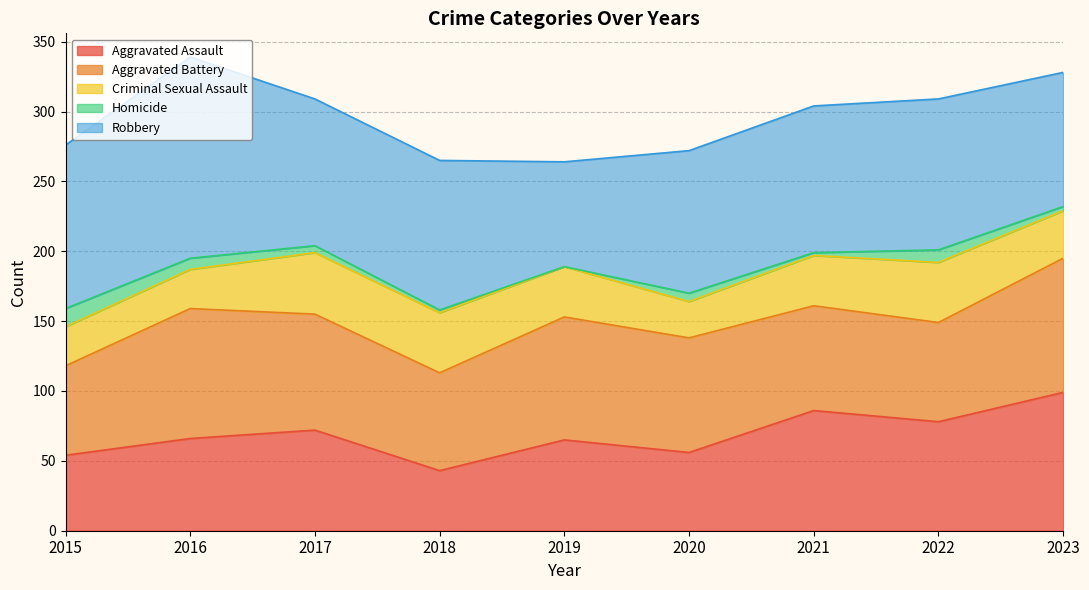

True or false: Aggravated Assault has a value of 95 at 2015.

False